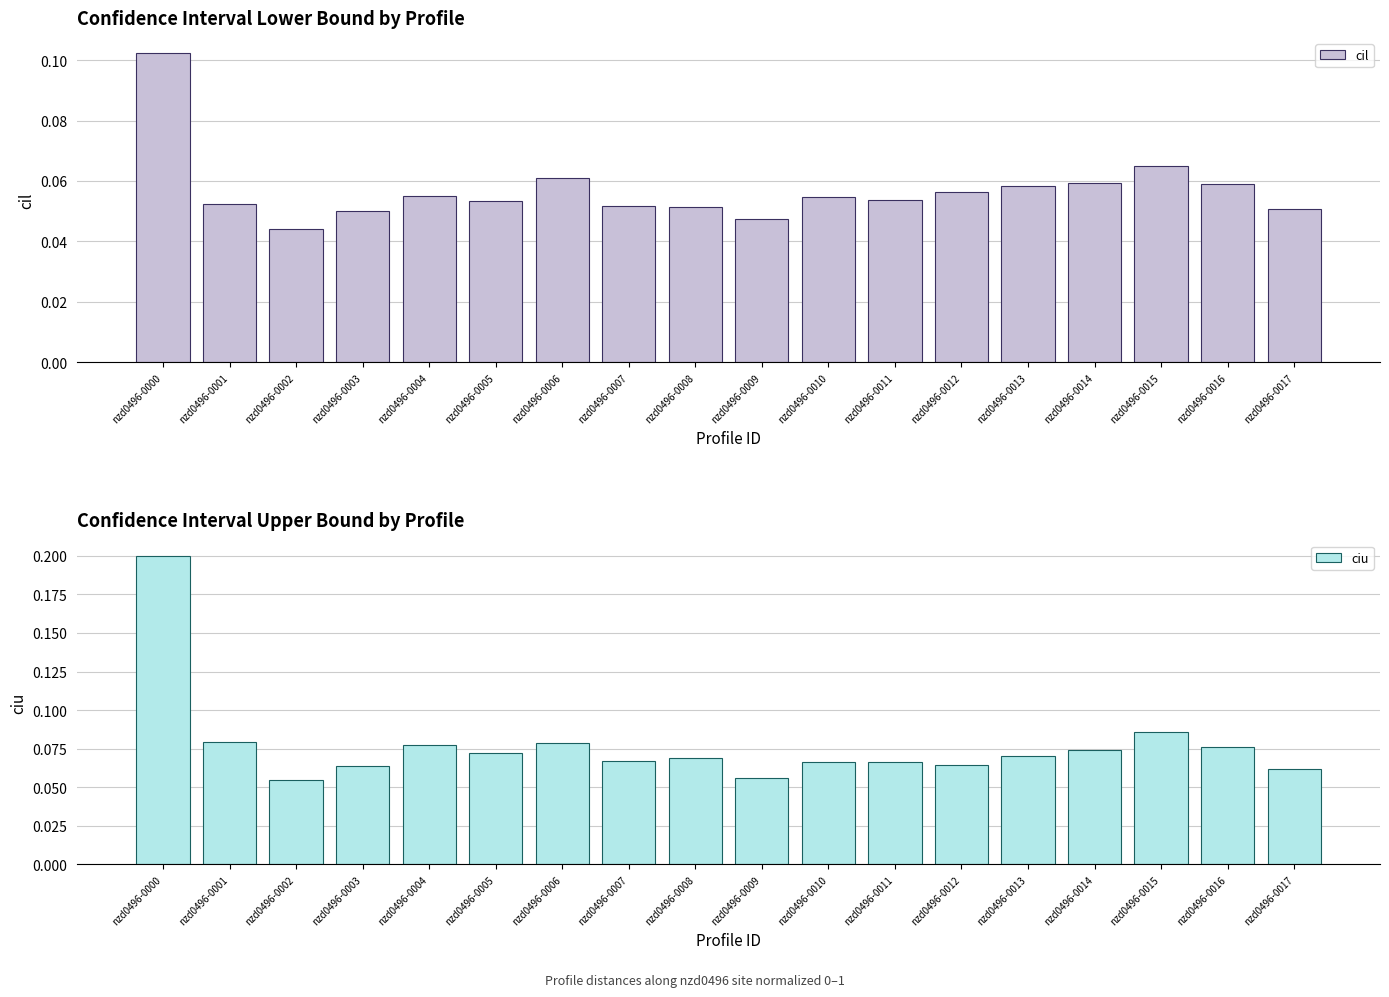

How many bars are there in total?

36